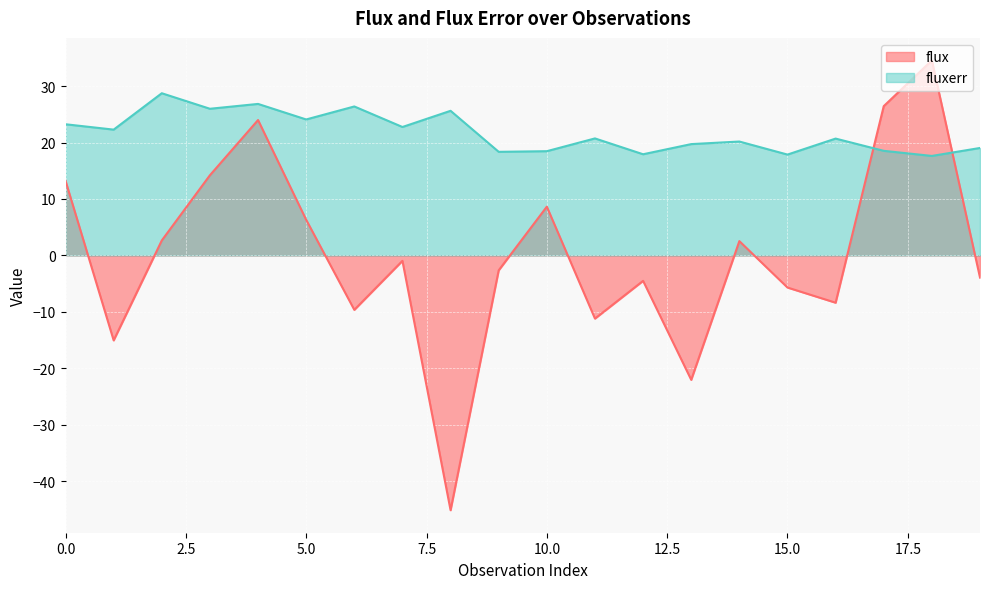

Rank the series by their average value, from lowest to highest.

flux, fluxerr